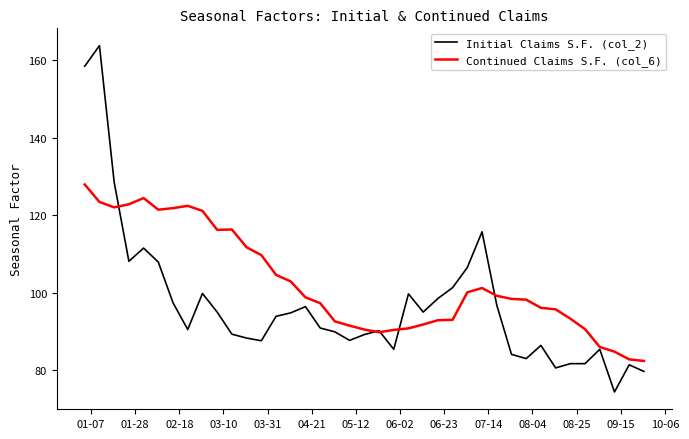

Which series has the largest total across all categories?

Continued Claims S.F. (col_6)